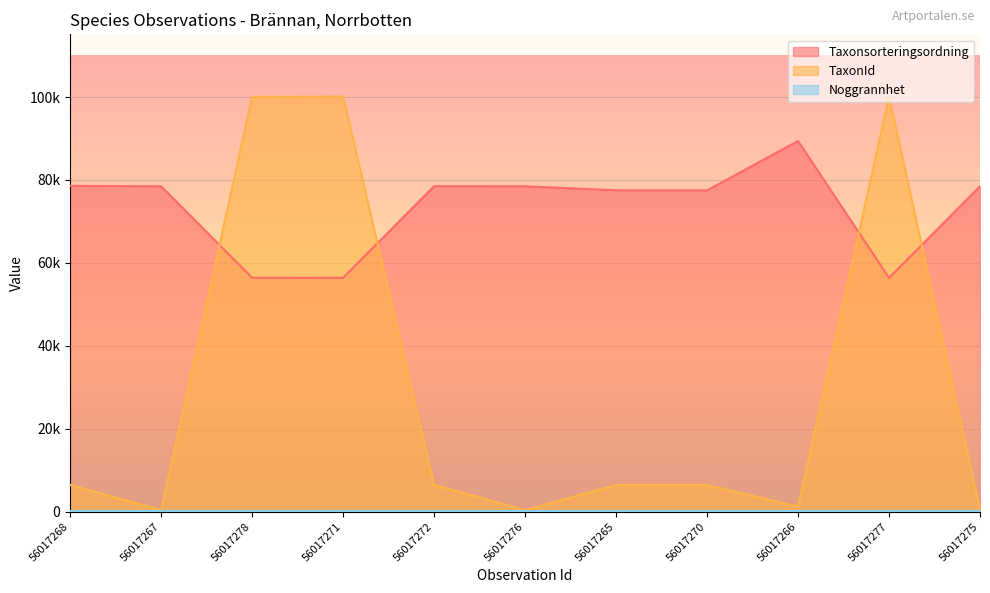

Is it true that Taxonsorteringsordning equals 78473 at 56017275?

True